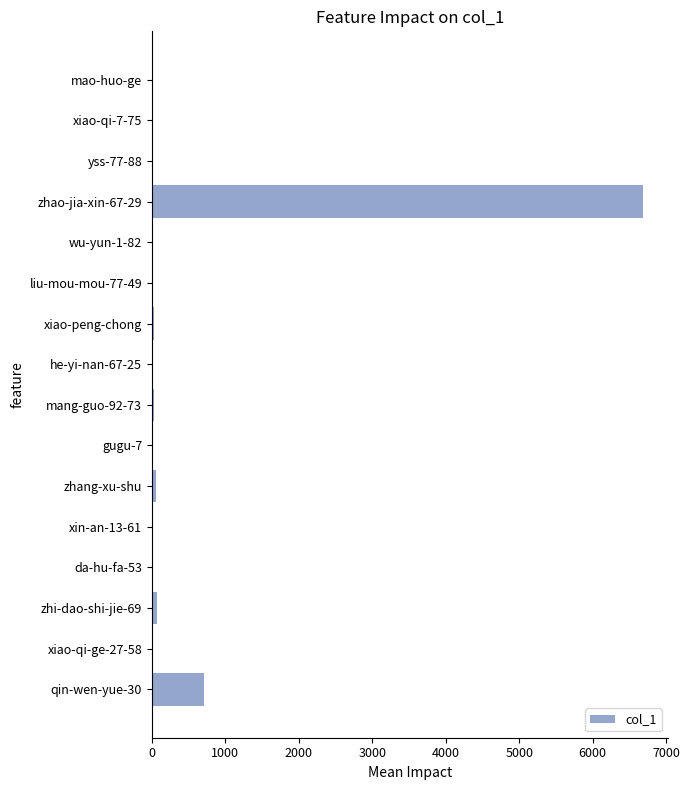

Is it true that the value at xiao-qi-ge-27-58 is -3644?

False